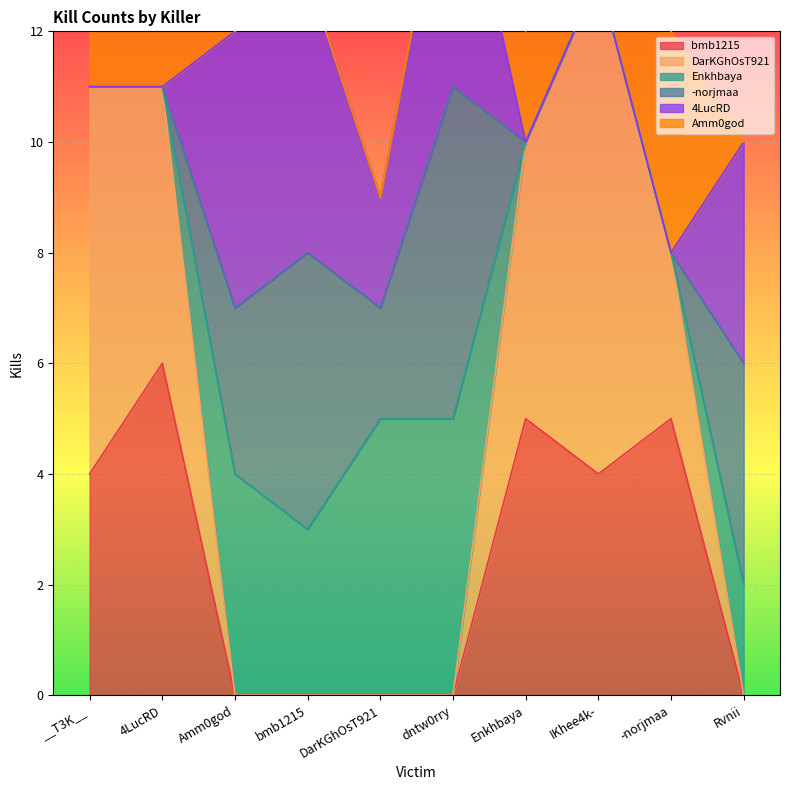

How many positive values does the bmb1215 series have?

5